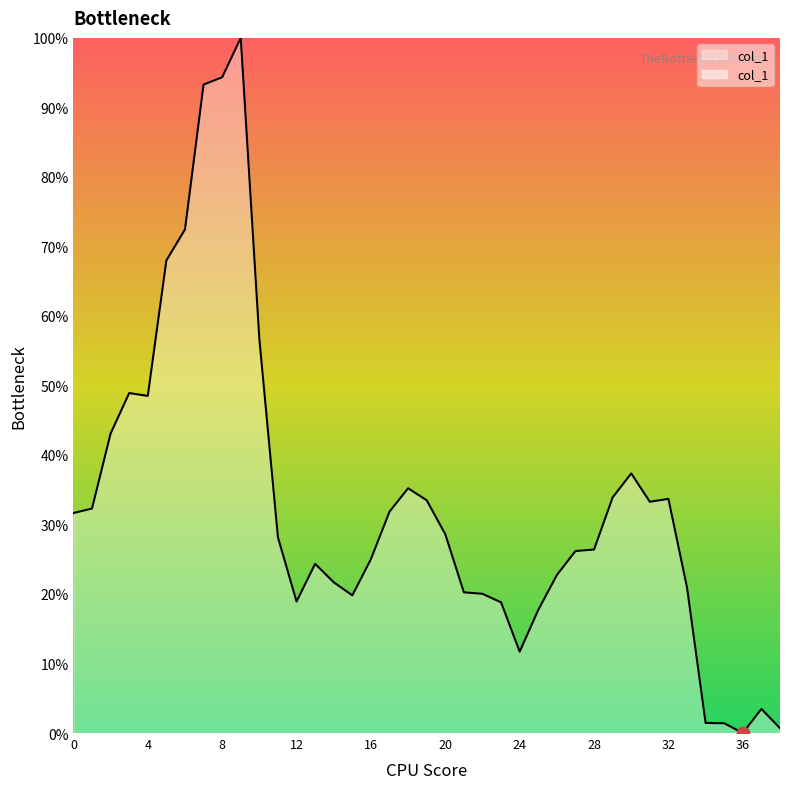

Approximately how many times larger is the value at 17 compared to 29?

0.9